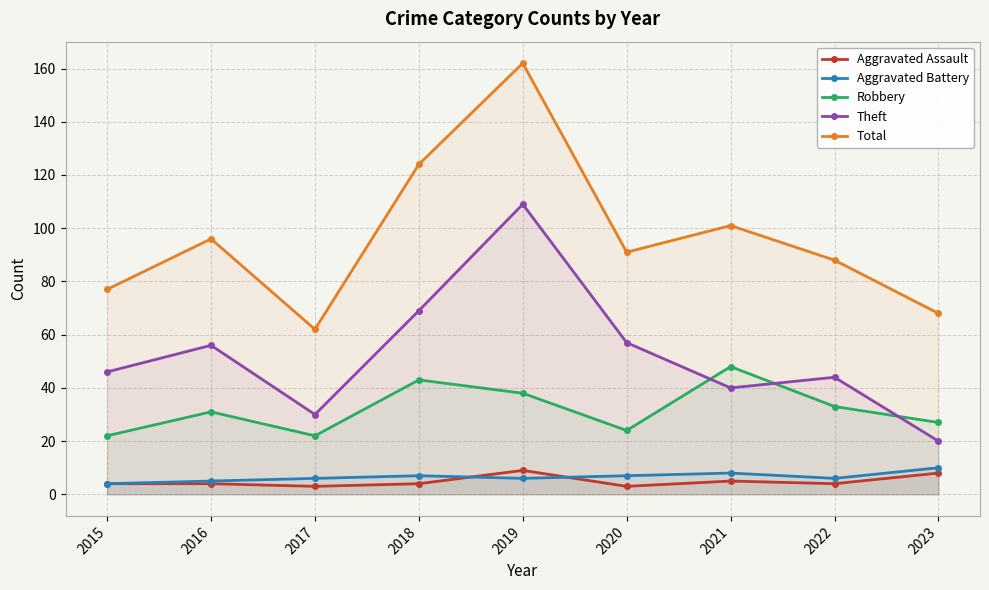

Does the chart display data point markers on the line(s)?

Yes